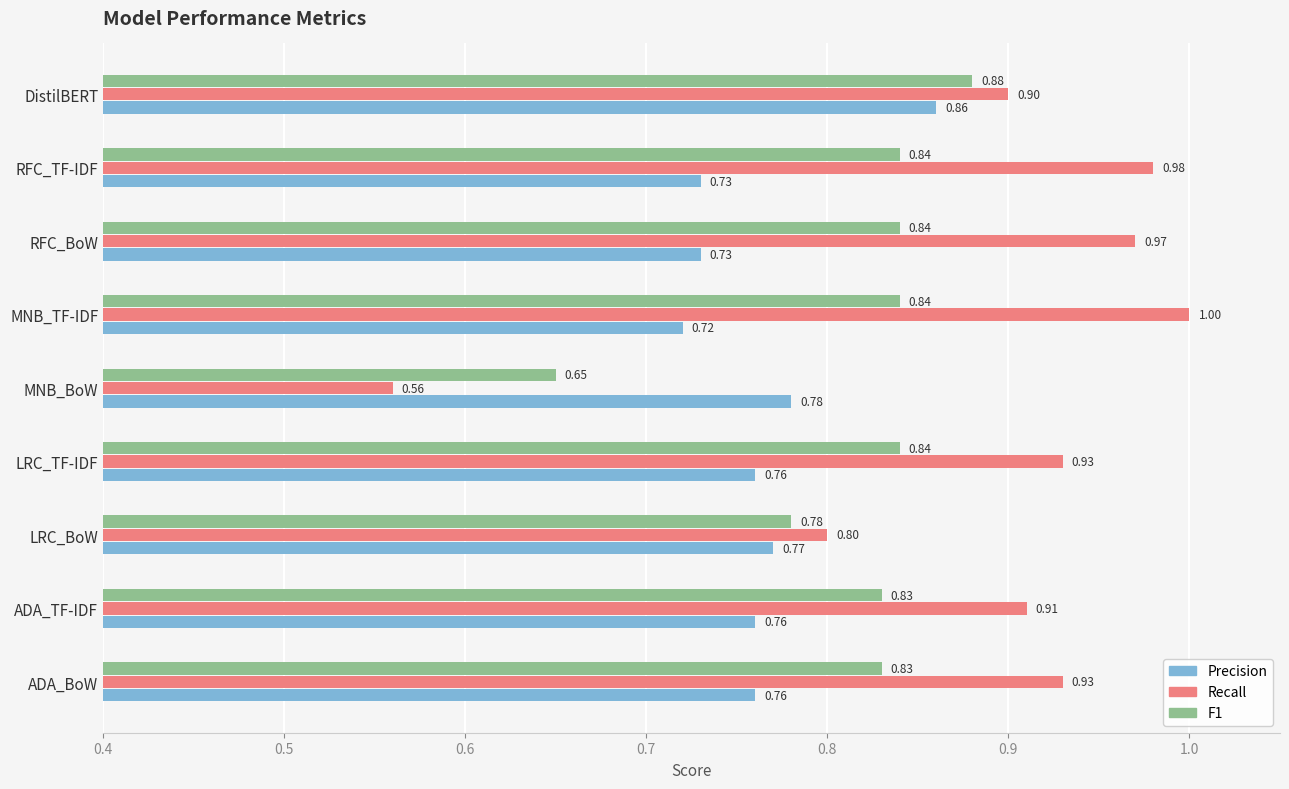

What is the sum of all Precision values?

6.9